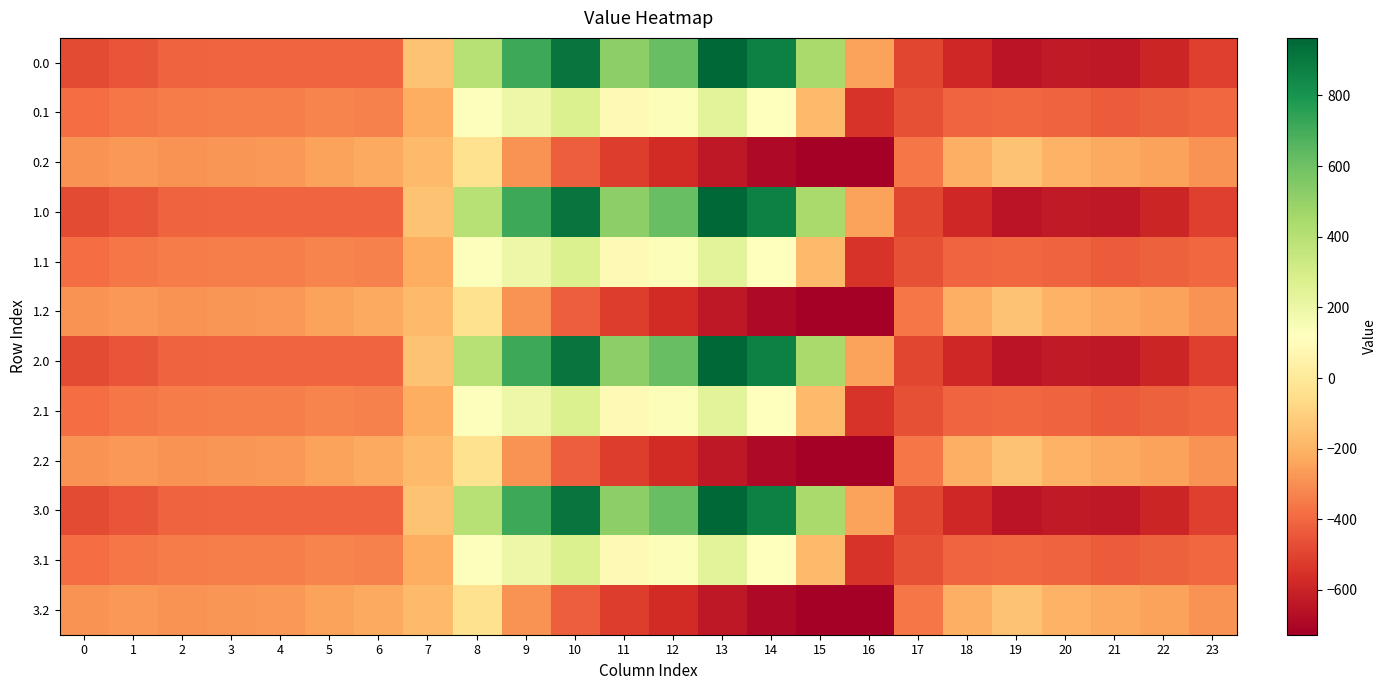

At 20, list the series in order from smallest to largest.

0.0, 1.0, 2.0, 3.0, 0.1, 1.1, 2.1, 3.1, 0.2, 1.2, 2.2, 3.2